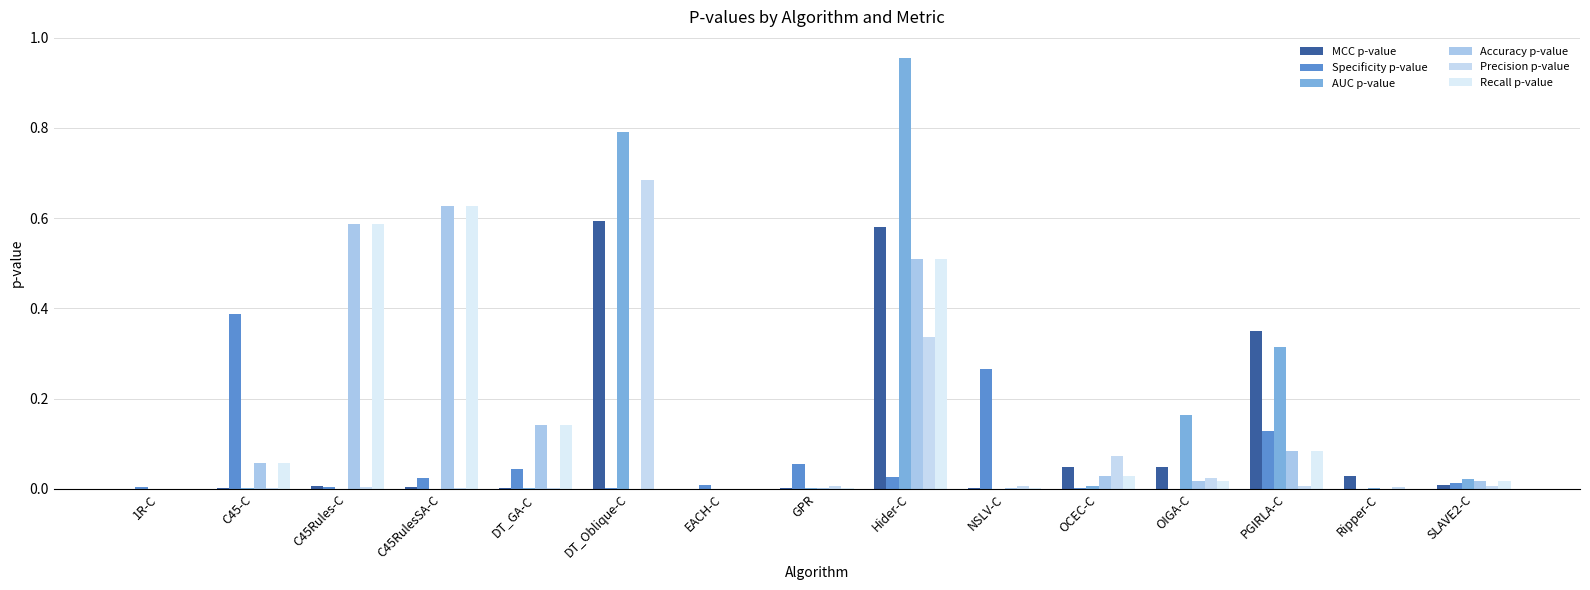

Reading left to right, what are all the values shown in this chart?

MCC p-value: 1R-C=0.0	C45-C=0.0	C45Rules-C=0.0	C45RulesSA-C=0.0	DT_GA-C=0.0	DT_Oblique-C=0.6	EACH-C=0.0	GPR=0.0	Hider-C=0.6	NSLV-C=0.0	OCEC-C=0.0	OIGA-C=0.0	PGIRLA-C=0.3	Ripper-C=0.0	SLAVE2-C=0.0
Specificity p-value: 1R-C=0.0	C45-C=0.4	C45Rules-C=0.0	C45RulesSA-C=0.0	DT_GA-C=0.0	DT_Oblique-C=0.0	EACH-C=0.0	GPR=0.1	Hider-C=0.0	NSLV-C=0.3	OCEC-C=0.0	OIGA-C=0.0	PGIRLA-C=0.1	Ripper-C=0.0	SLAVE2-C=0.0
AUC p-value: 1R-C=0.0	C45-C=0.0	C45Rules-C=0.0	C45RulesSA-C=0.0	DT_GA-C=0.0	DT_Oblique-C=0.8	EACH-C=0.0	GPR=0.0	Hider-C=1.0	NSLV-C=0.0	OCEC-C=0.0	OIGA-C=0.2	PGIRLA-C=0.3	Ripper-C=0.0	SLAVE2-C=0.0
Accuracy p-value: 1R-C=0.0	C45-C=0.1	C45Rules-C=0.6	C45RulesSA-C=0.6	DT_GA-C=0.1	DT_Oblique-C=0.0	EACH-C=0.0	GPR=0.0	Hider-C=0.5	NSLV-C=0.0	OCEC-C=0.0	OIGA-C=0.0	PGIRLA-C=0.1	Ripper-C=0.0	SLAVE2-C=0.0
Precision p-value: 1R-C=0.0	C45-C=0.0	C45Rules-C=0.0	C45RulesSA-C=0.0	DT_GA-C=0.0	DT_Oblique-C=0.7	EACH-C=0.0	GPR=0.0	Hider-C=0.3	NSLV-C=0.0	OCEC-C=0.1	OIGA-C=0.0	PGIRLA-C=0.0	Ripper-C=0.0	SLAVE2-C=0.0
Recall p-value: 1R-C=0.0	C45-C=0.1	C45Rules-C=0.6	C45RulesSA-C=0.6	DT_GA-C=0.1	DT_Oblique-C=0.0	EACH-C=0.0	GPR=0.0	Hider-C=0.5	NSLV-C=0.0	OCEC-C=0.0	OIGA-C=0.0	PGIRLA-C=0.1	Ripper-C=0.0	SLAVE2-C=0.0